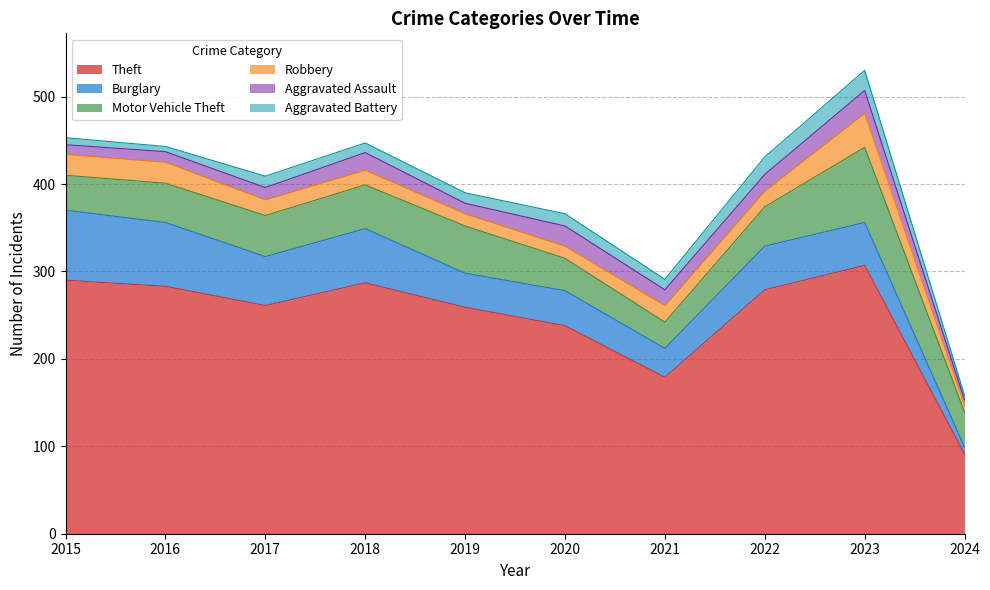

Where is the first local minimum for Aggravated Battery?

2016